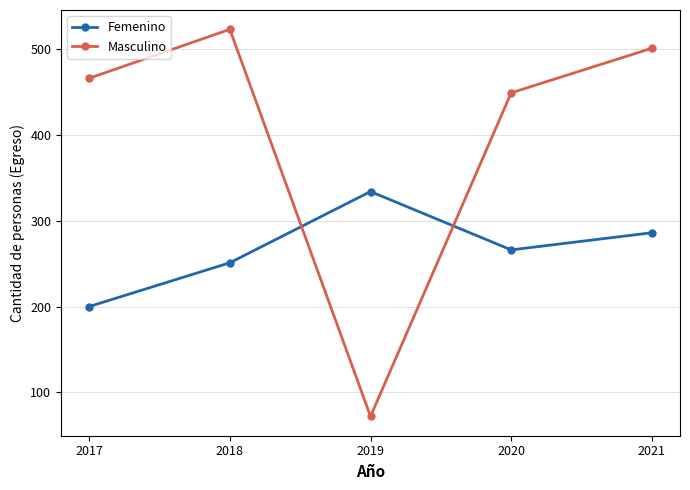

Reading right to left, transcribe all the data shown in this chart.

Femenino: 286	266	334	251	200
Masculino: 501	449	72	523	466